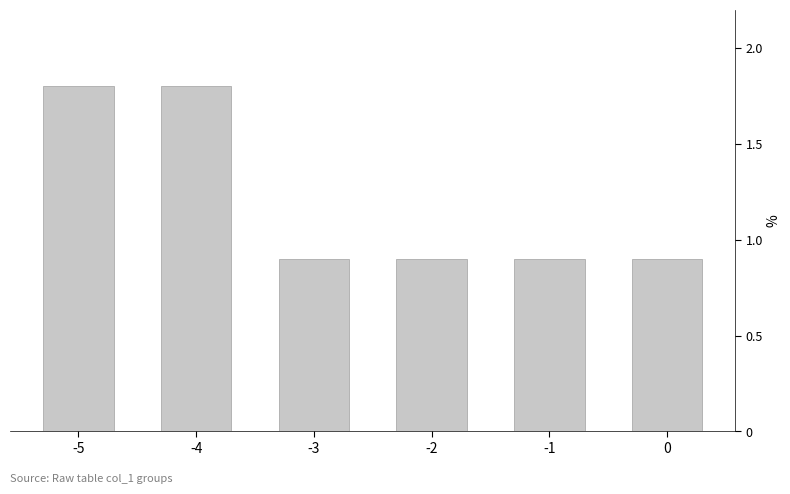

What is the minimum value shown in the chart?

0.9